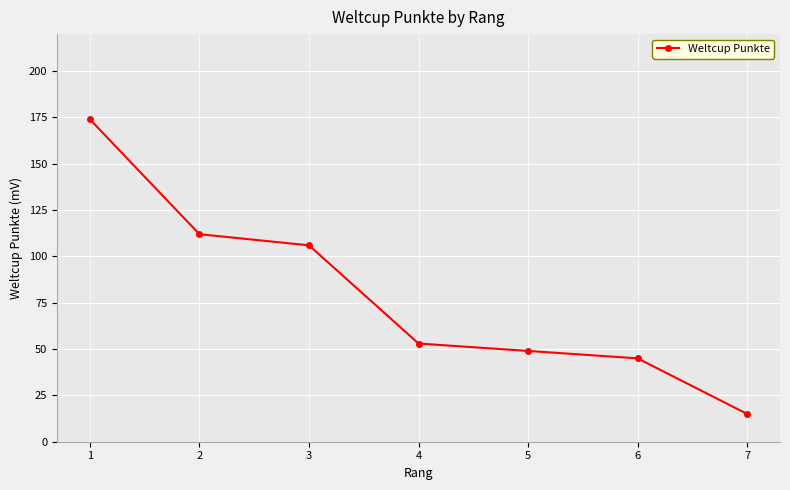

Which has a higher value, 7 or 1?

1